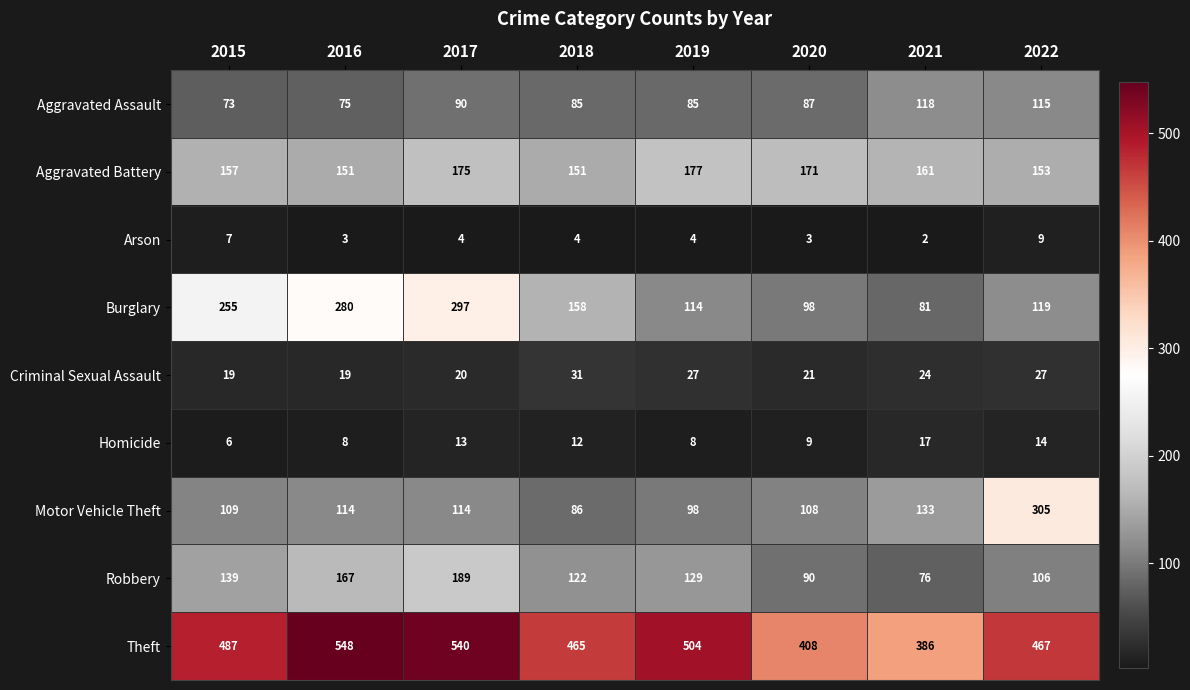

Where is Theft nearest to the value 467?

2022